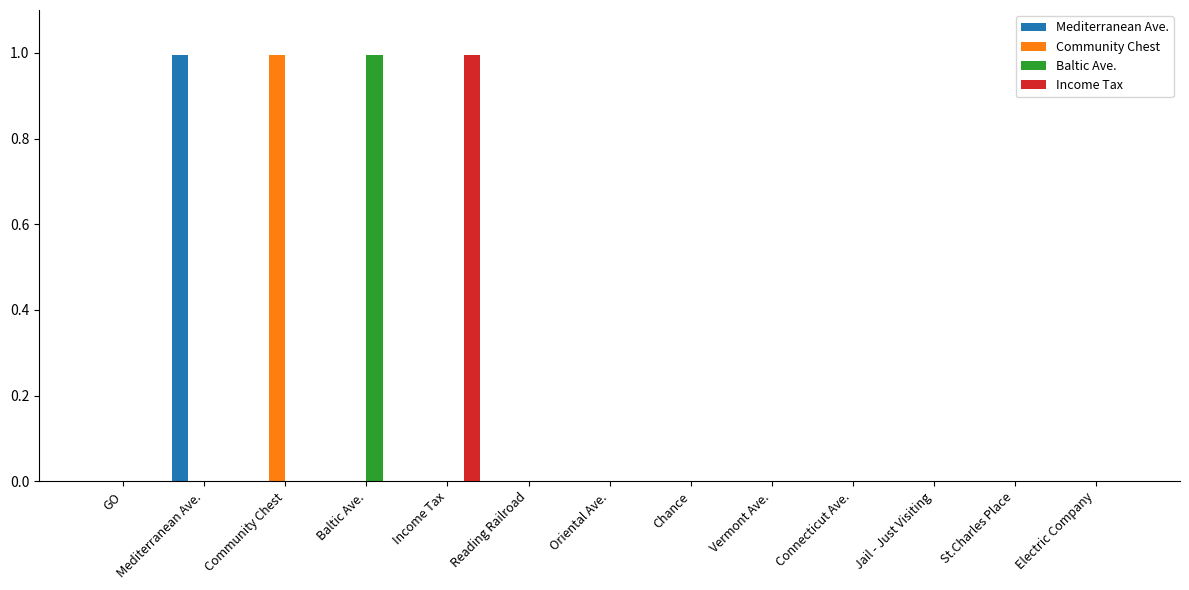

What is the highest value of the Community Chest series?

1.0